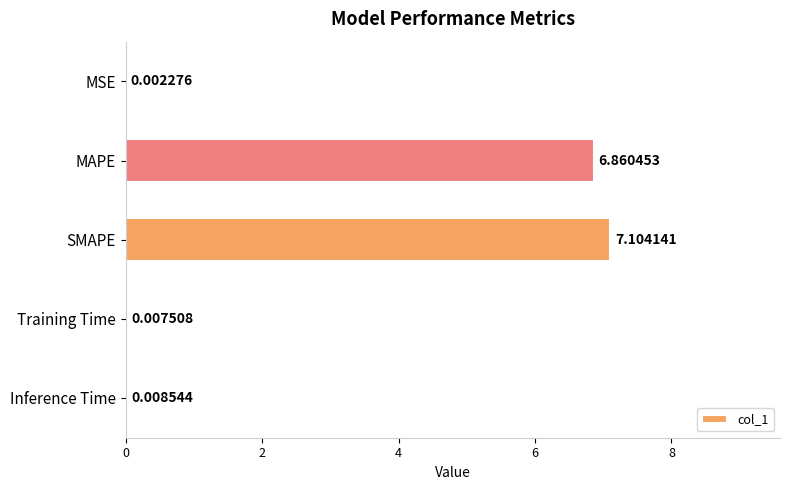

Which category has the highest value across all series?

SMAPE